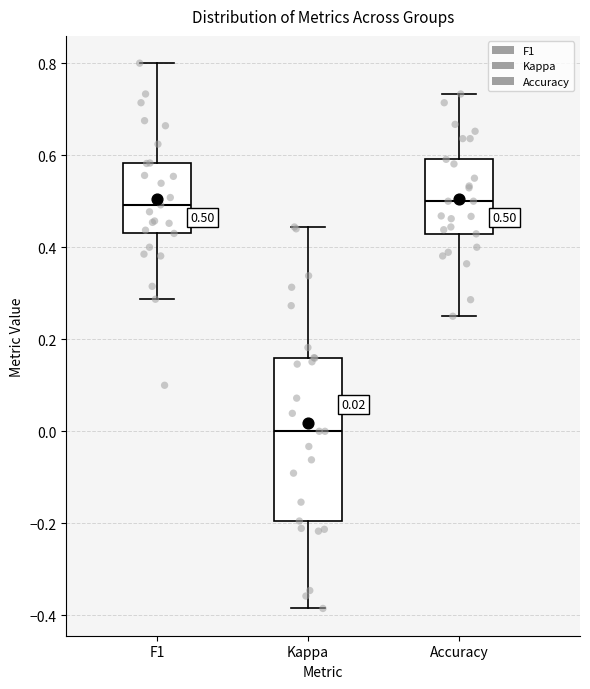

Comparing the boxes themselves (not the whiskers), which one is the tallest?

Kappa